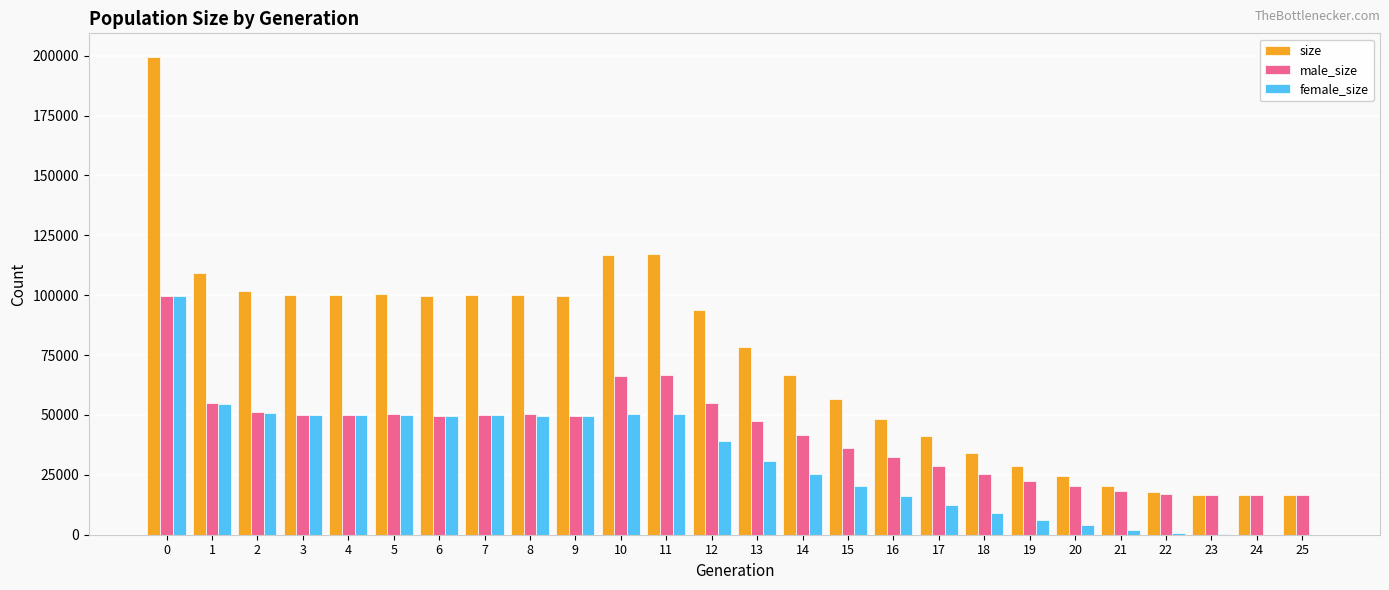

Are the bars grouped side by side (vs. stacked)?

Yes